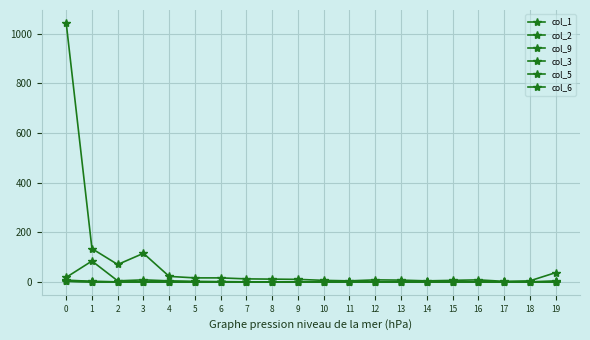

How many data points does each series have?

20